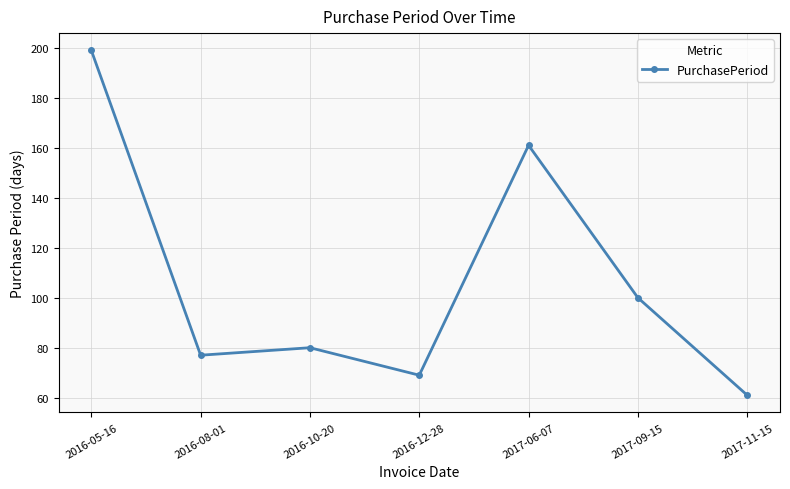

What is the sum of the values at 2017-11-15 and 2016-05-16?

260